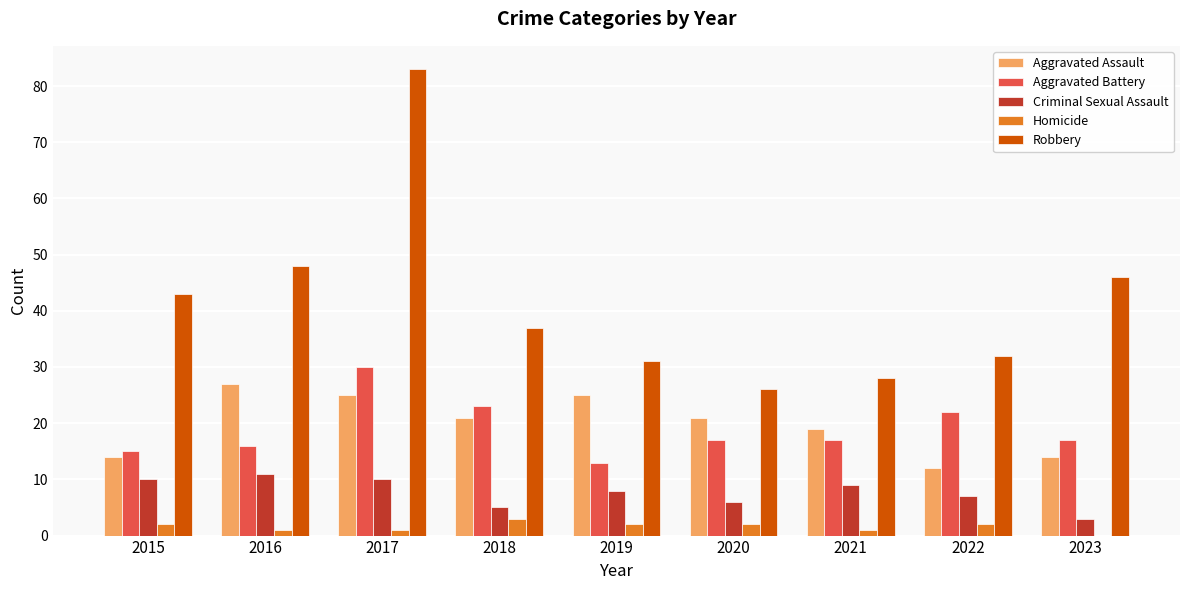

At which category is the sum across all series the highest?

2017